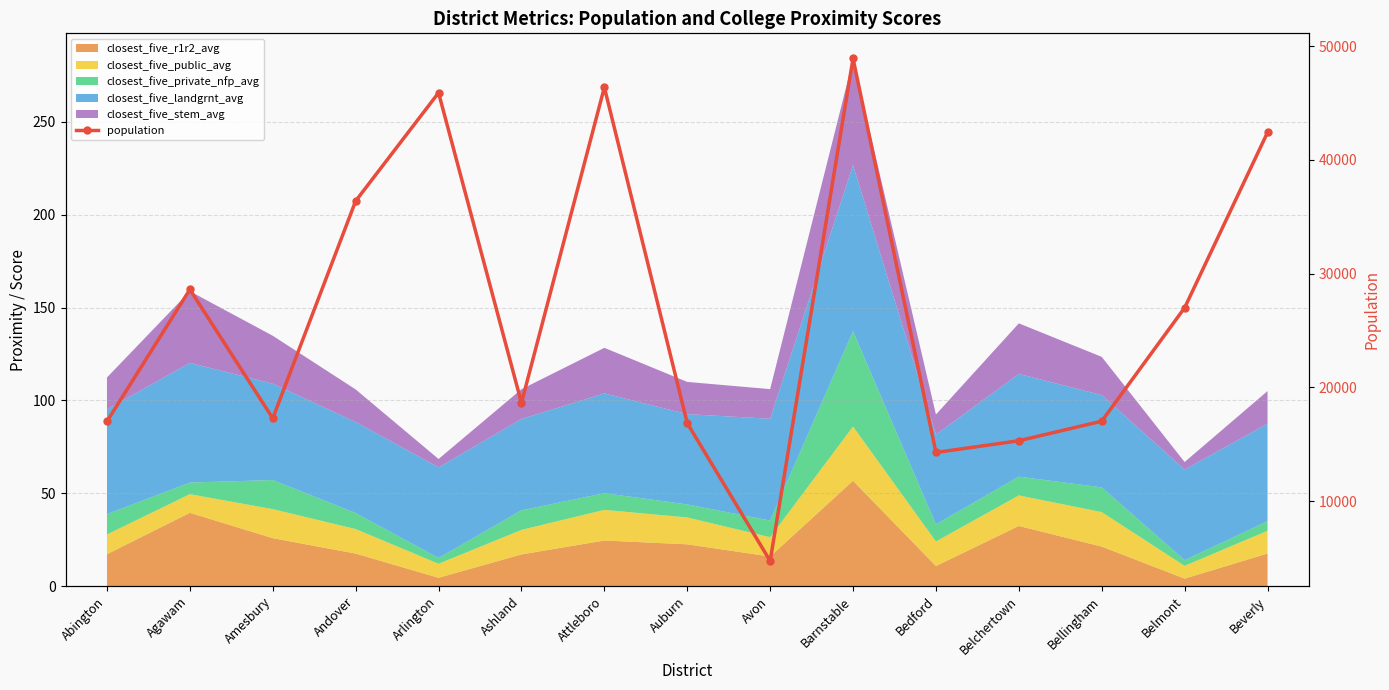

The chart shows a value of 36389 at Andover. True or false?

True